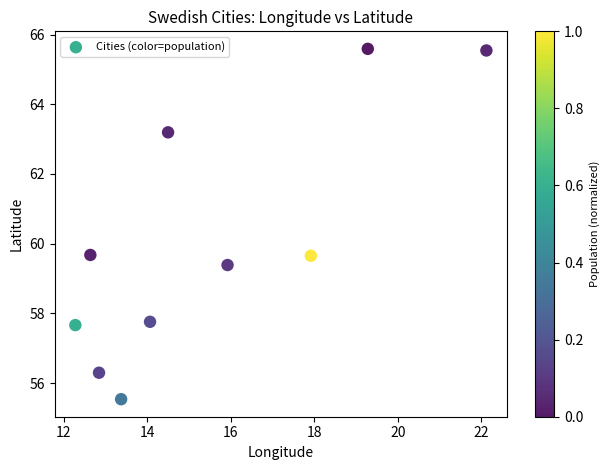

What is the average X value?

15.5